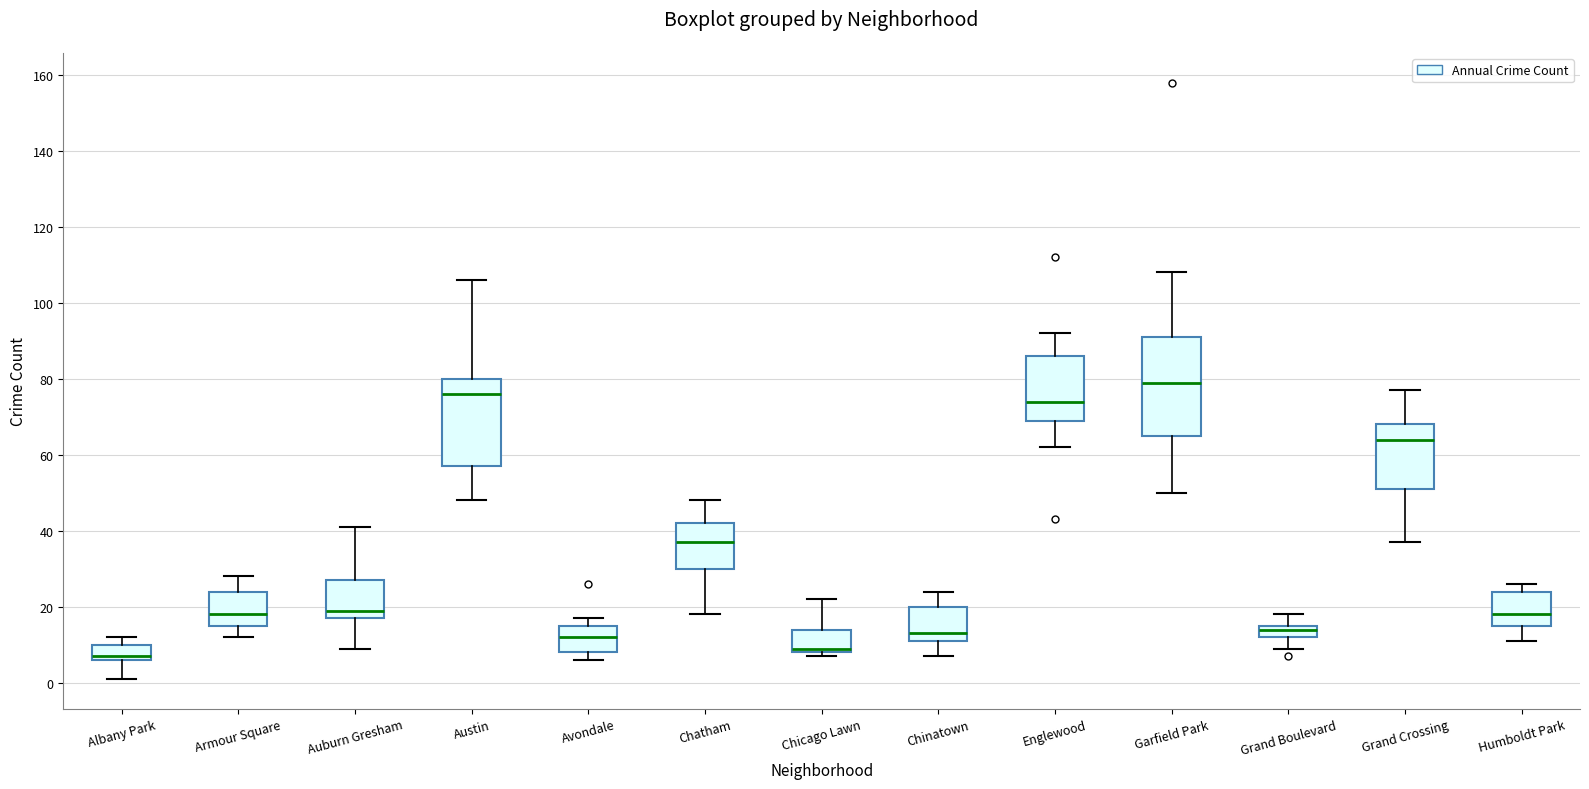

Where does the upper whisker of the box for Chicago Lawn end on the y-axis? The values are not printed on the chart, so give them approximately, as read against the axis.

22